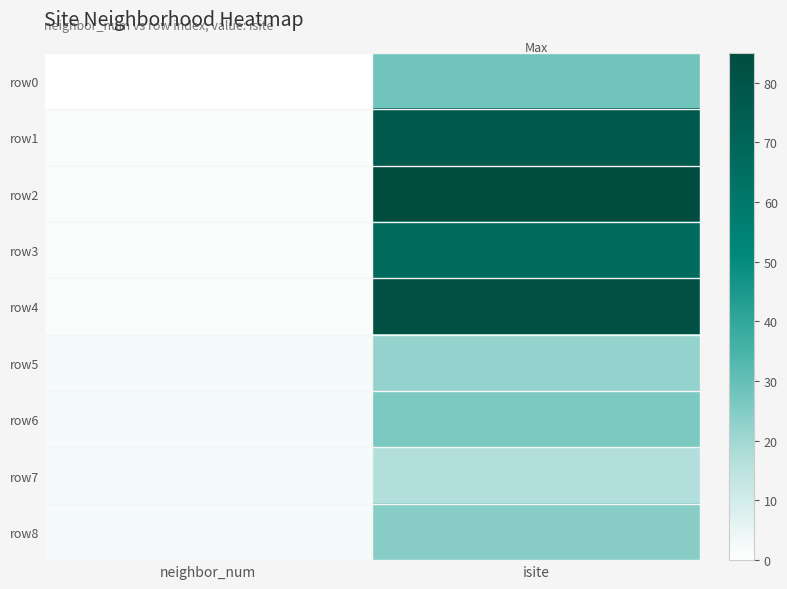

Rank the series at neighbor_num from lowest to highest value.

row0, row1, row2, row3, row4, row5, row6, row7, row8